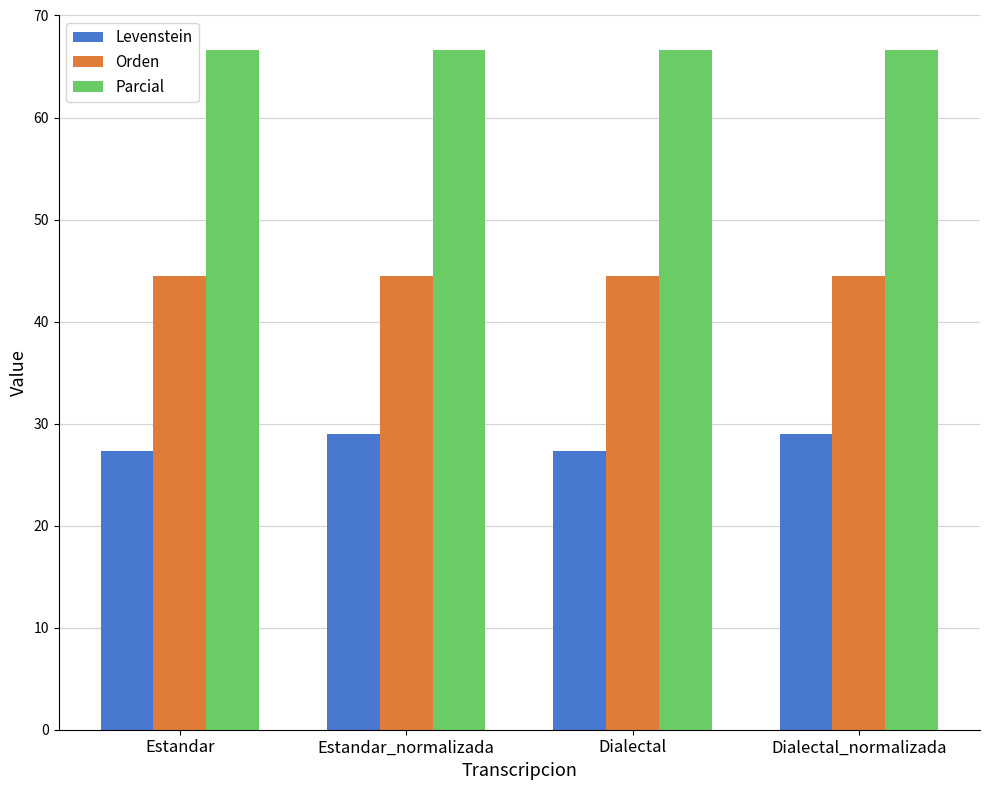

Are the bars grouped side by side (vs. stacked)?

Yes